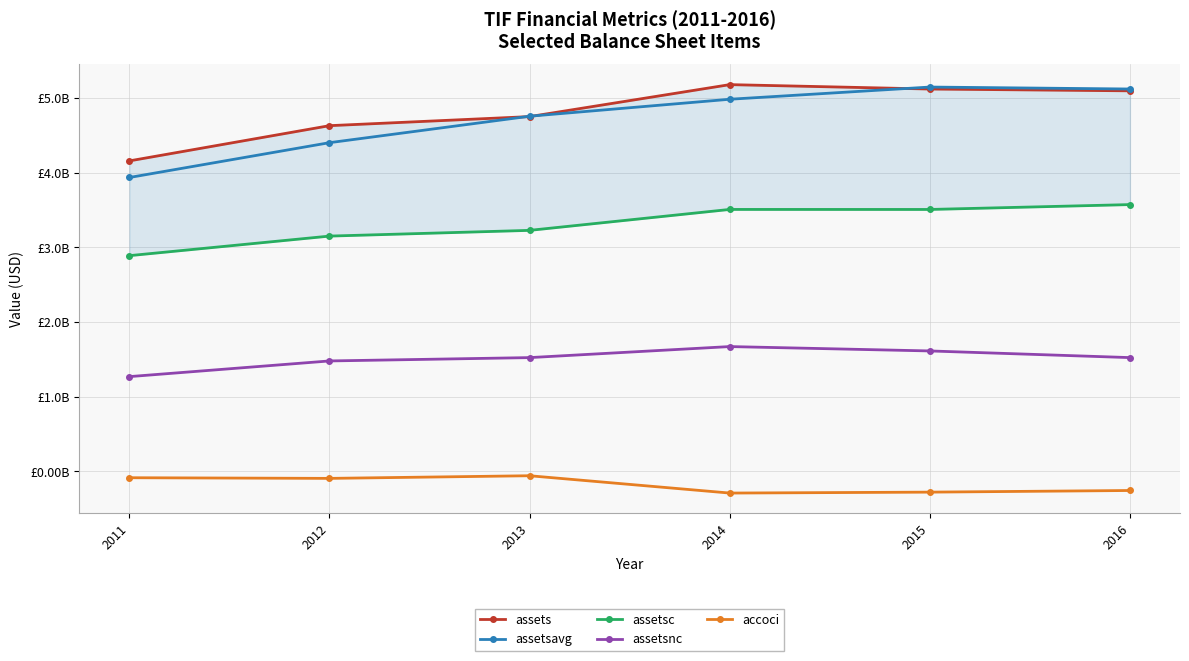

Rank the series at 2016 from highest to lowest value.

assetsavg, assets, assetsc, assetsnc, accoci